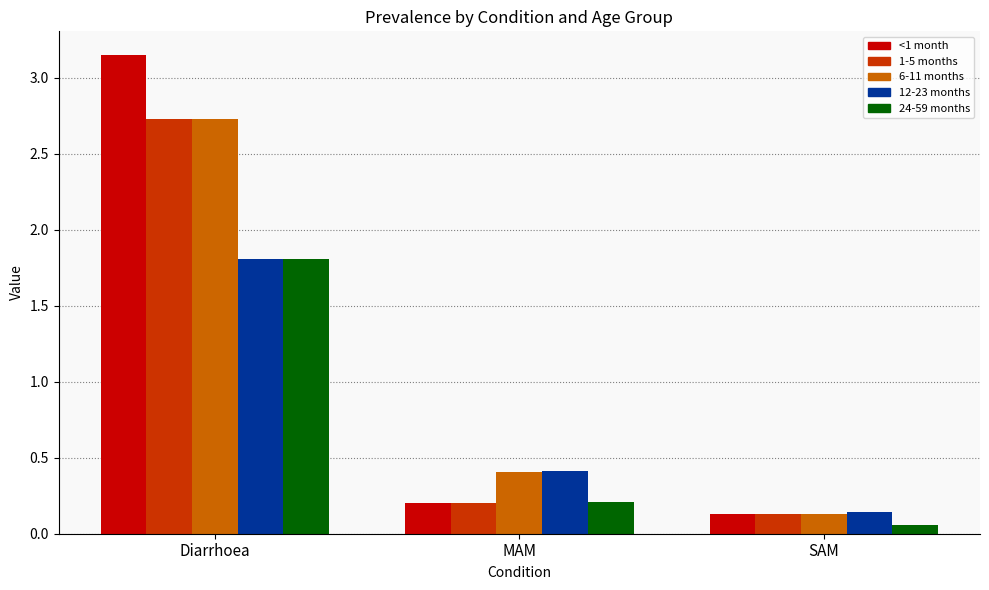

What is the difference between the maximum and minimum values in the 24-59 months series?

1.8